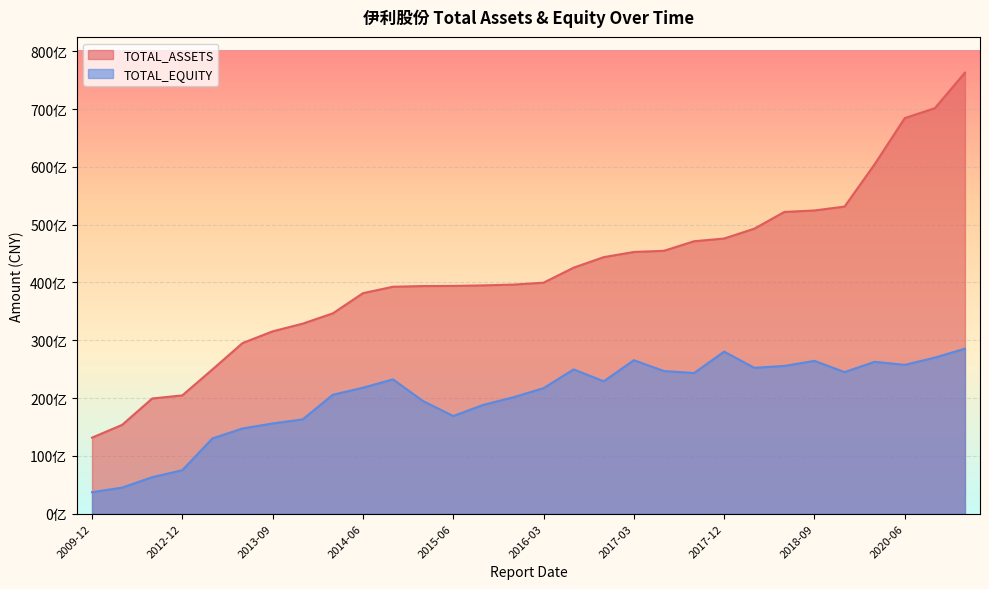

Reading left to right, transcribe all the data shown in this chart.

TOTAL_ASSETS: 13152143646.5	15362324086.6	19929500601.5	20463266761.4	24954695013.8	29515369317.3	31544088118.3	32877387559.5	34653791816.8	38146543018.1	39262272885.7	39379467175.9	39401987433.2	39494298817.0	39630968248.5	39964321805.6	42564284925.8	44383900014.4	45275791954.3	45478973512.3	47132394767.3	47606204460.4	49300355318.1	52202455895.9	52457875486.8	53129175016.8	60461267016.4	68438986217.3	70158032461.9	76312761580.5
TOTAL_EQUITY: 3709938861.3	4512035271.2	6305472837.6	7524983654.3	13019123029.5	14735119318.7	15611521837.7	16312781946.4	20574888828.2	21792039422.2	23235887876.5	19468515102.7	16898687314.4	18821554492.5	20145916307.0	21716293456.5	24961272945.5	22902400404.5	26552346921.7	24673746584.3	24331741699.9	28037221920.4	25239817505.2	25562738847.7	26436481306.0	24496219689.8	26274138791.5	25746190201.6	27001458160.1	28548286634.5